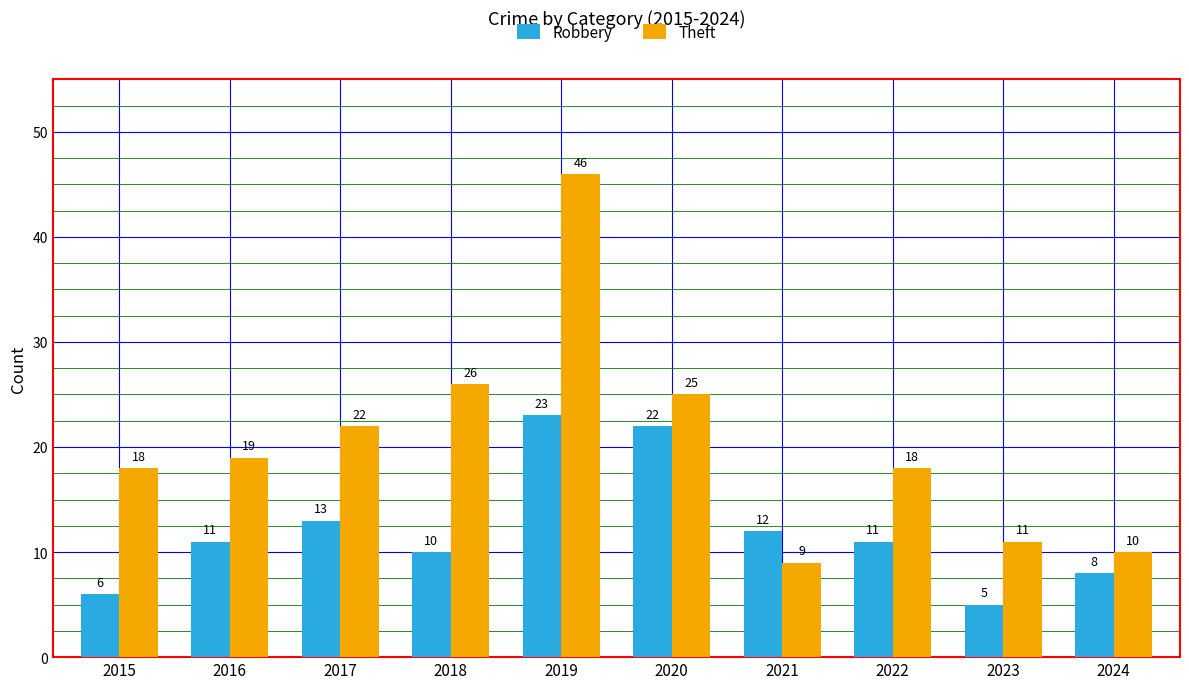

Are the bars grouped side by side (vs. stacked)?

Yes